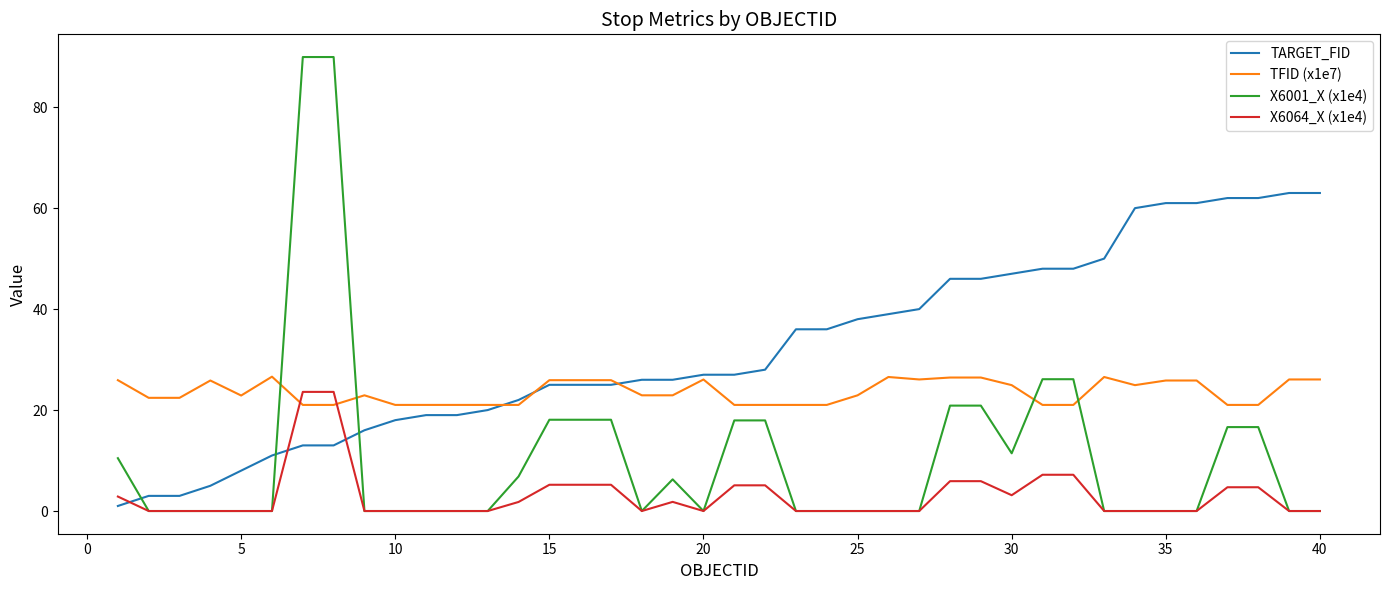

How many series are shown in this chart?

4